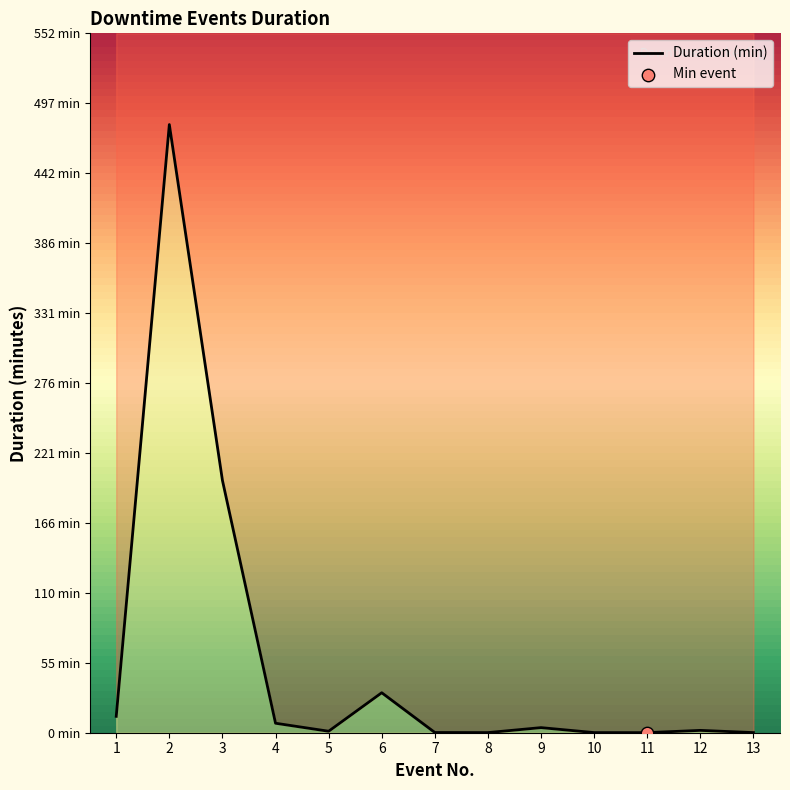

Between 6 and 10, which is larger?

6